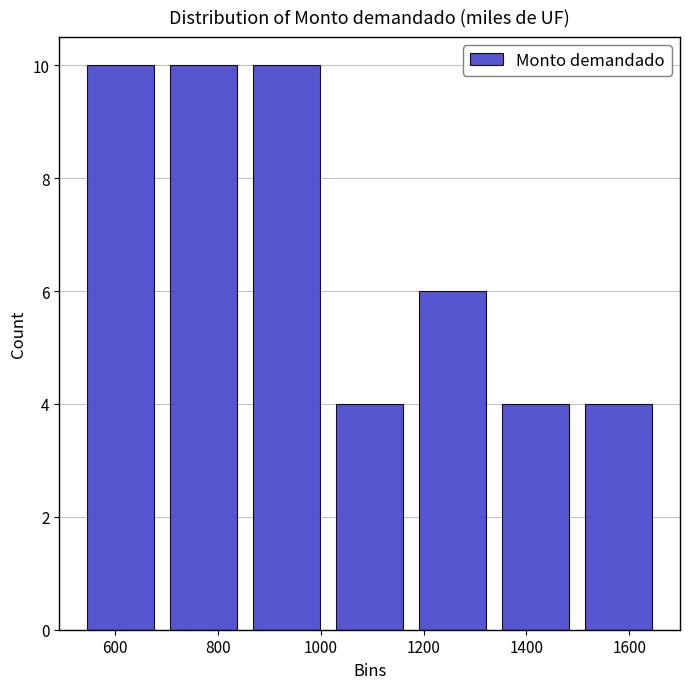

What is the height of the bar covering 1020 to 1180 on the x-axis? Neither the bar edges nor the heights are printed on the chart, so give them approximately, as read against the axes.

4